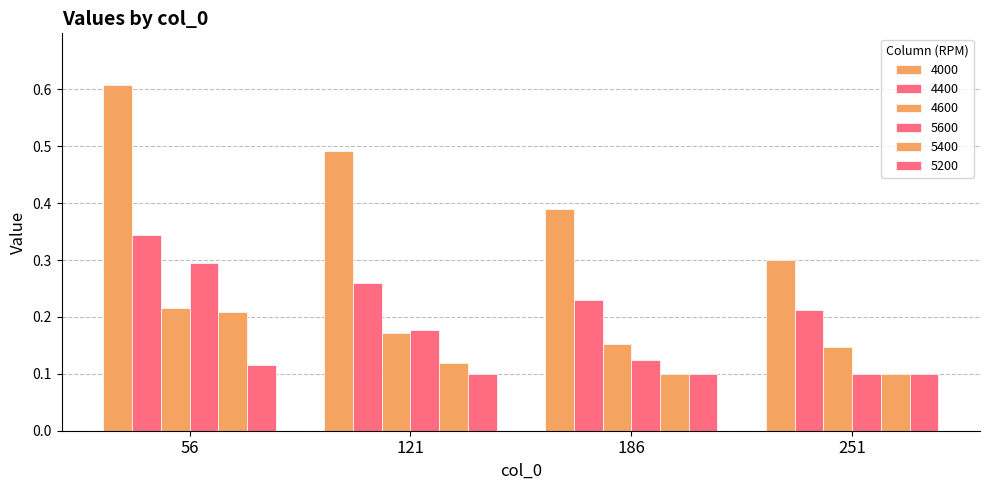

True or false: 5400 has a value of 0.1 at 186.

True